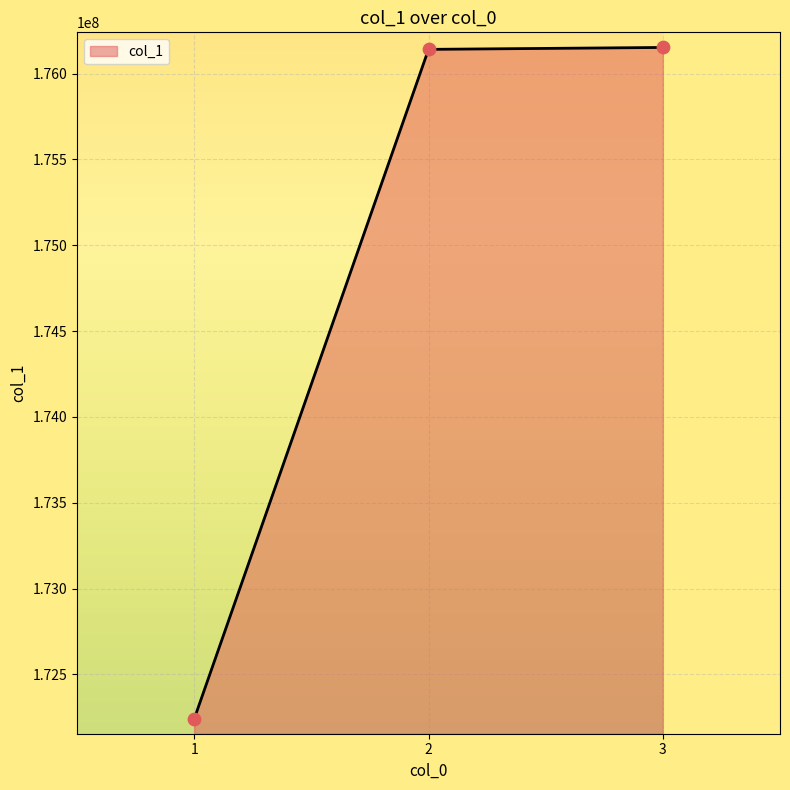

Between 1 and 3, which is larger?

3